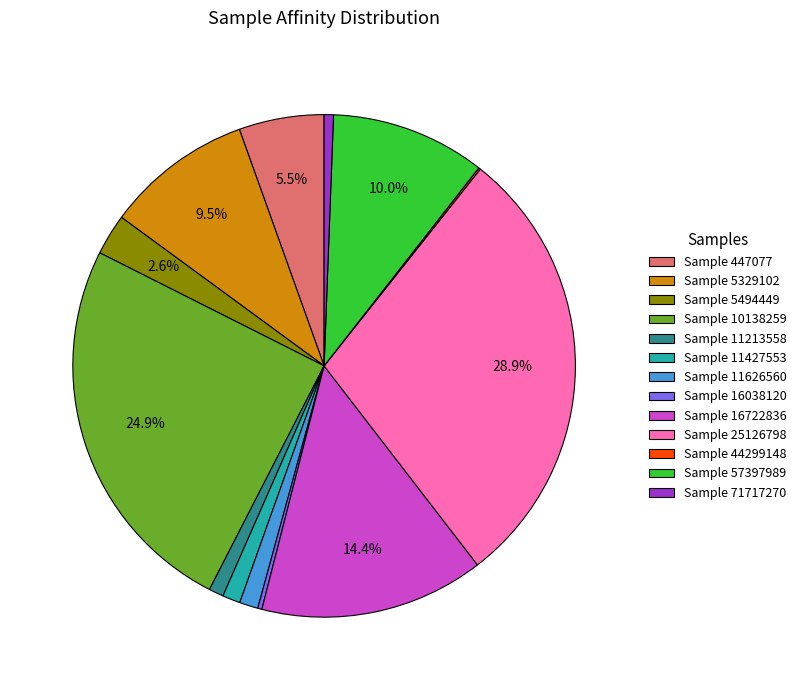

Which slice is the largest?

Sample 25126798